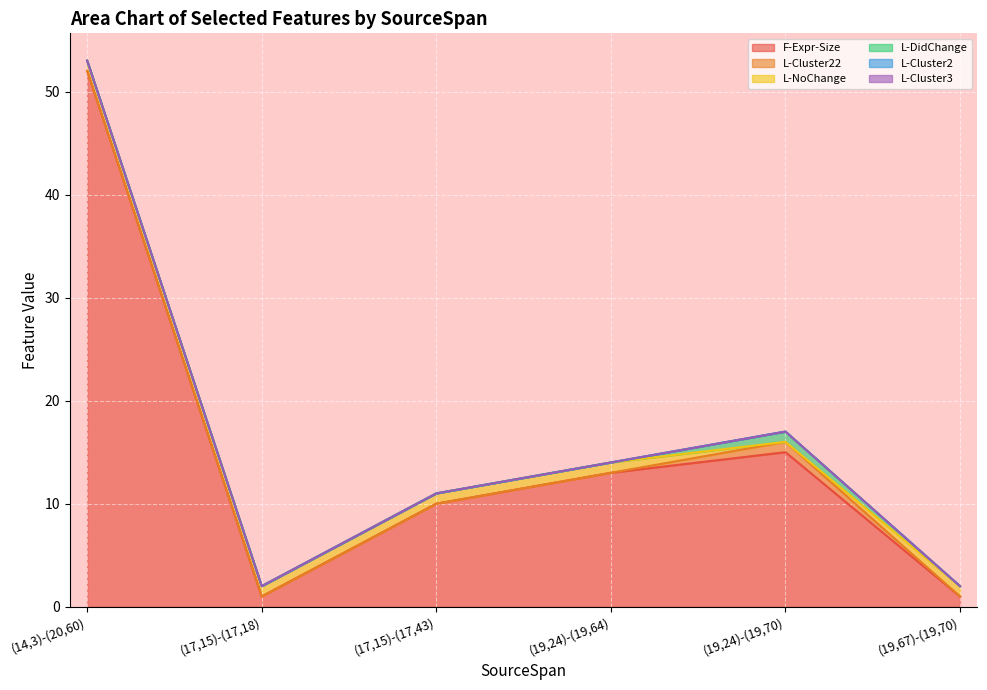

True or false: L-Cluster22 has a value of 0 at (14,3)-(20,60).

True